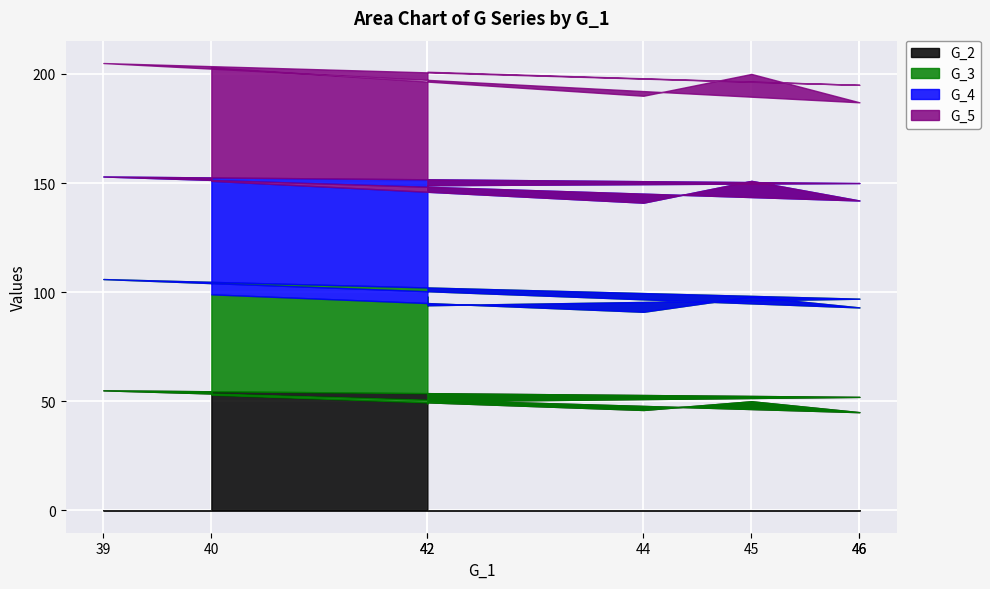

What is the difference between the G_2 values at 39 and 46?

10